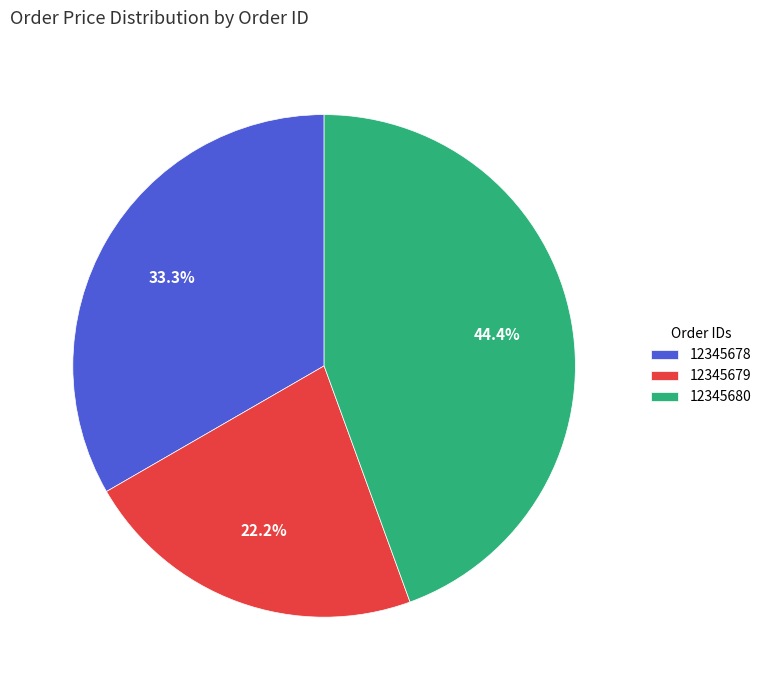

Which slice is the smallest?

12345679